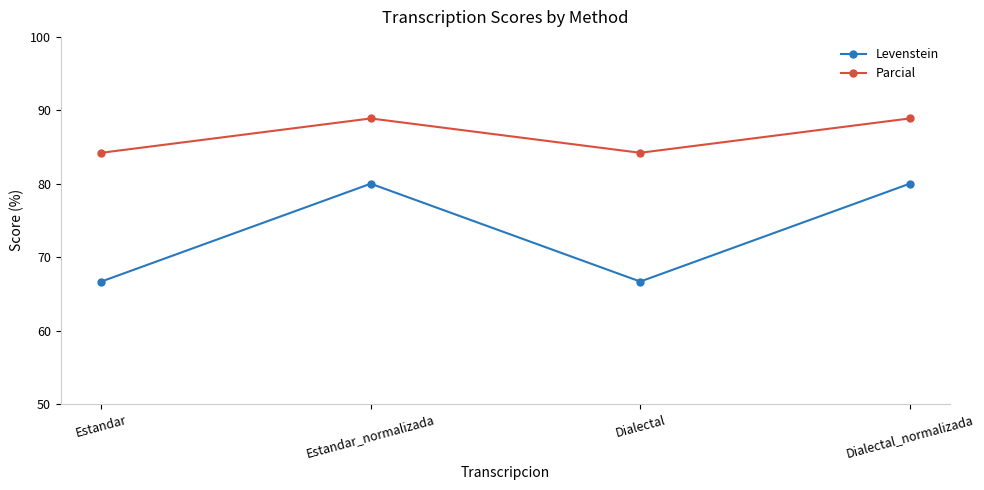

How many lines are shown in the chart?

2